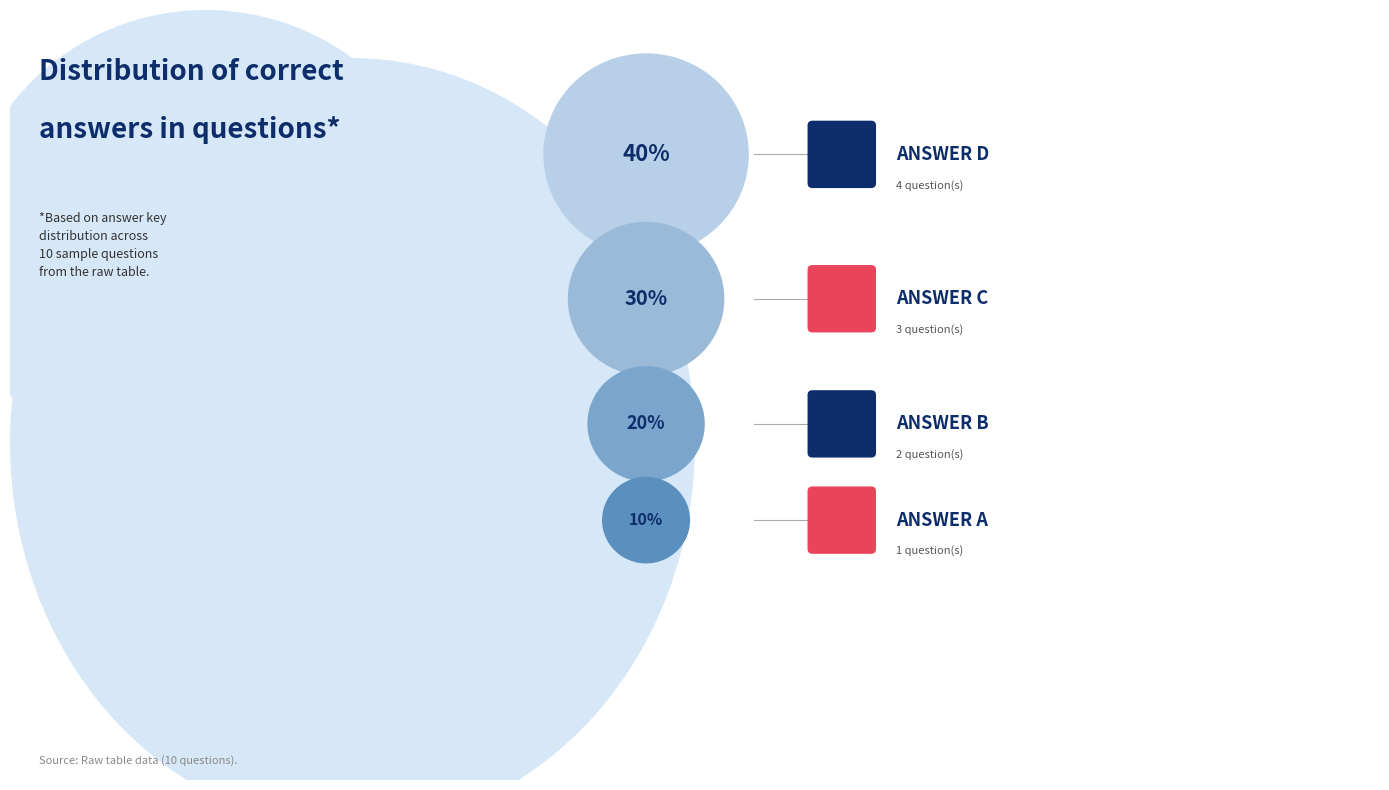

The Answer B slice represents 20% of the pie. True or false?

True